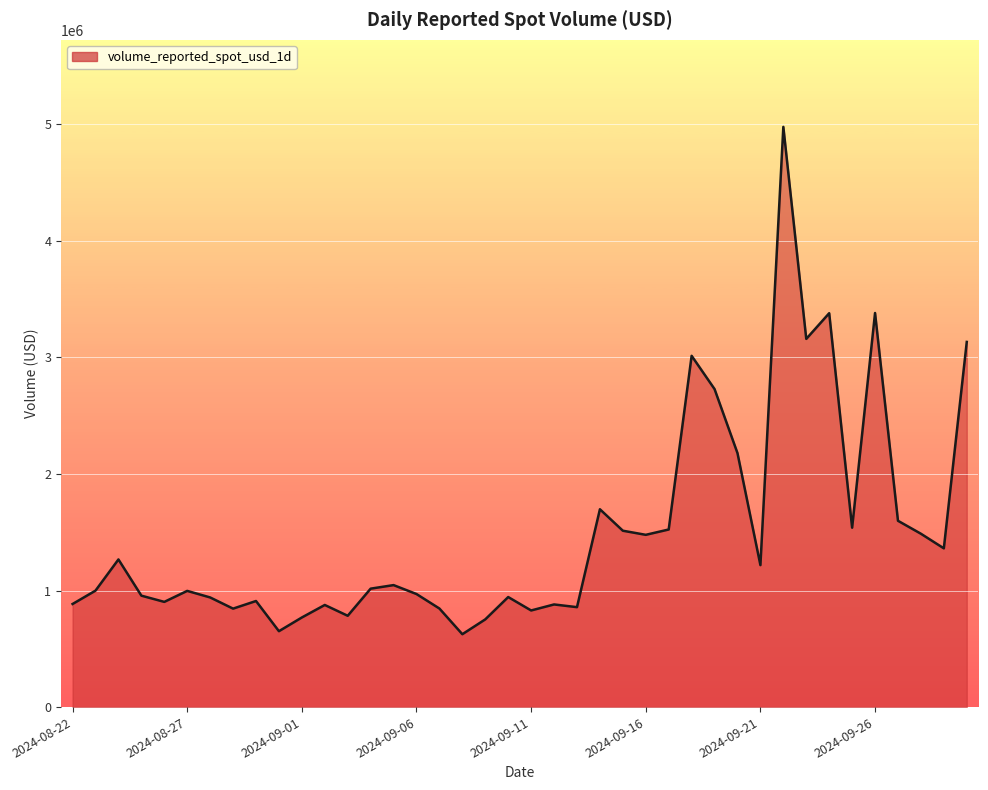

What is the greatest value displayed?

4976744.0